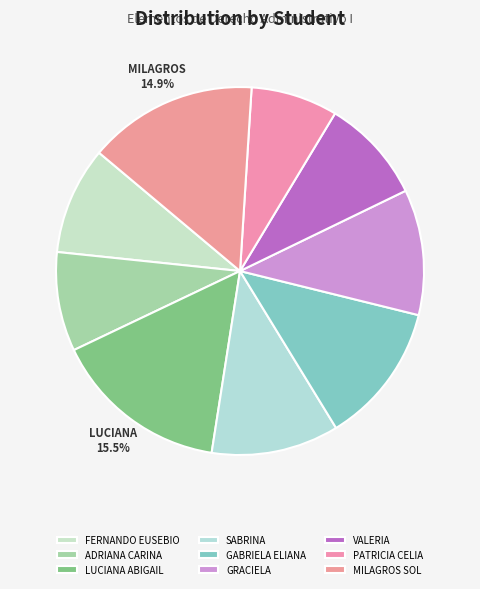

Is SABRINA the majority of the pie?

No